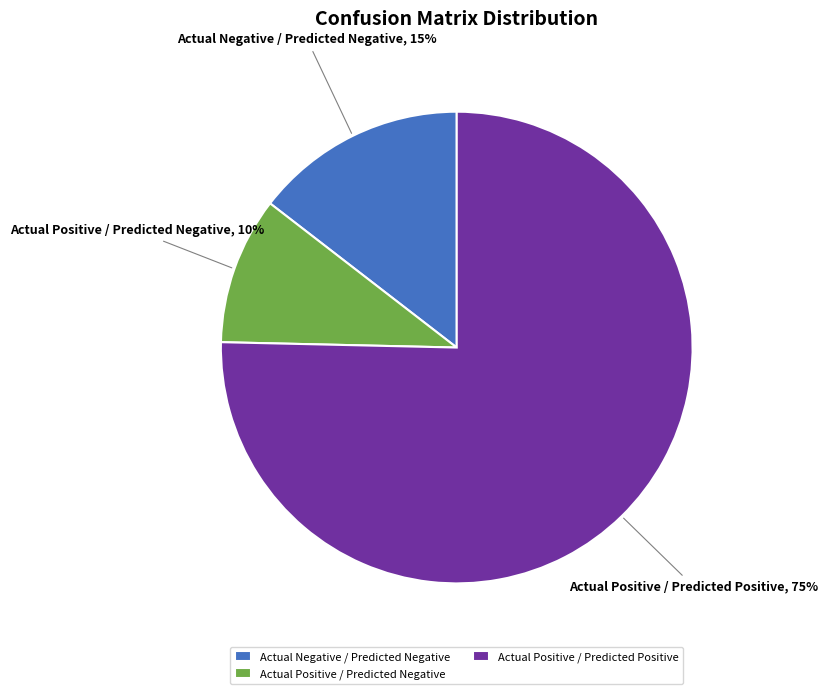

True or false: Actual Positive / Predicted Positive accounts for 75% of the total.

True